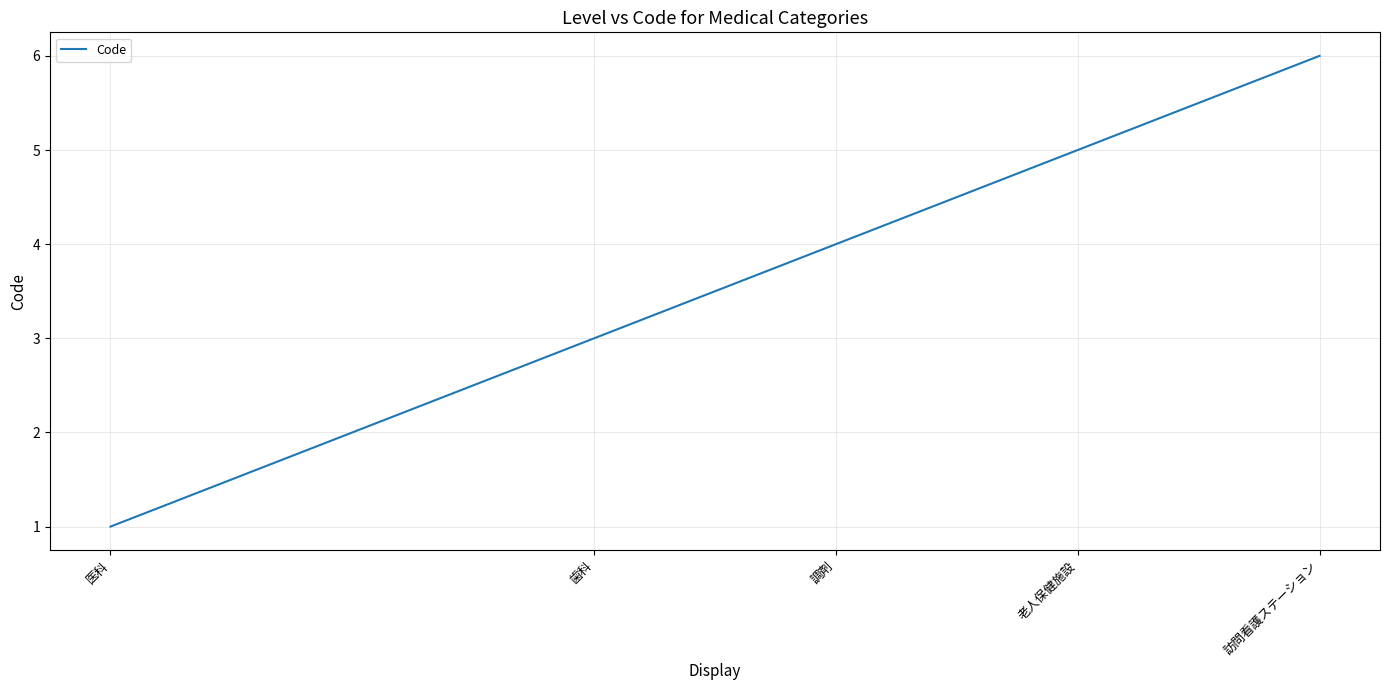

What is the change in value from 調剤 to 訪問看護ステーション?

+2